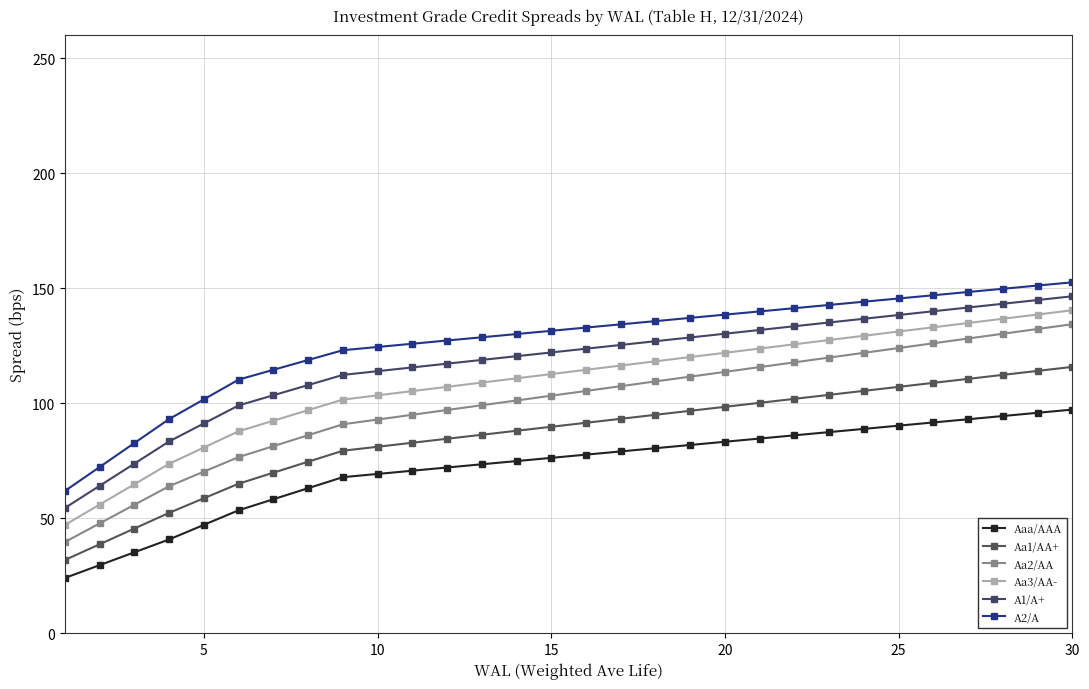

True or false: Aa3/AA- and Aa2/AA intersect in this chart.

False